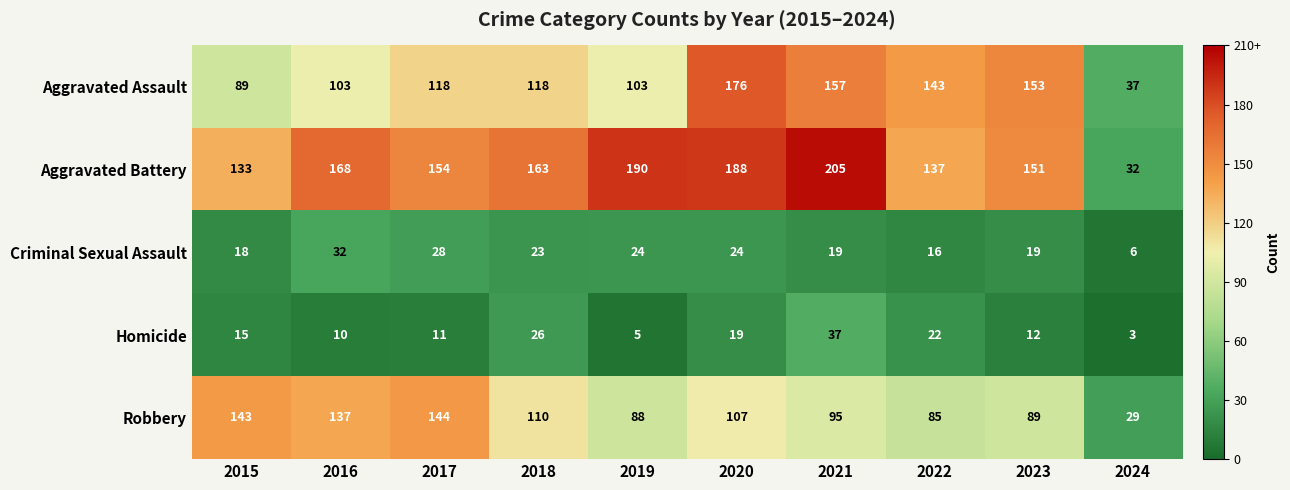

Between 2018 and 2024, which series saw the biggest shift?

Aggravated Battery